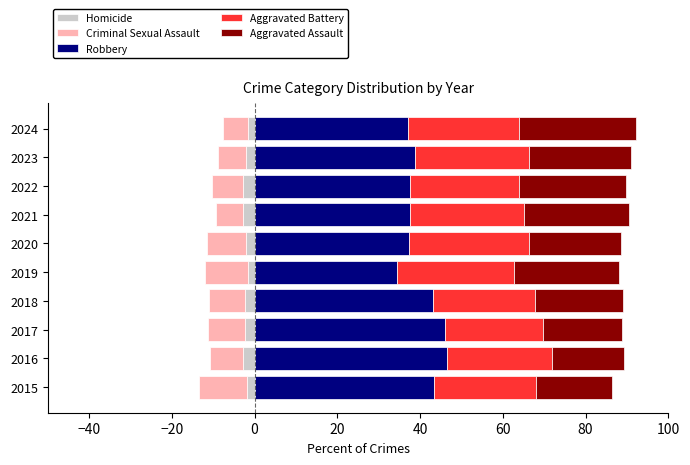

What is the value of the Homicide bar at the 1st from the left?

-1.7